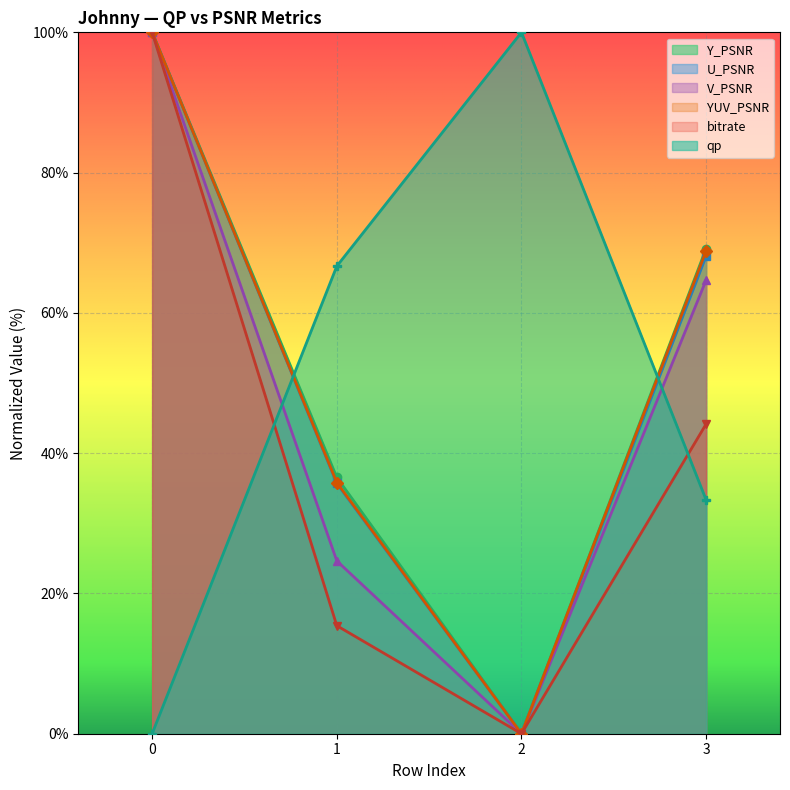

True or false: qp has a value of 56.4 at 0.

False